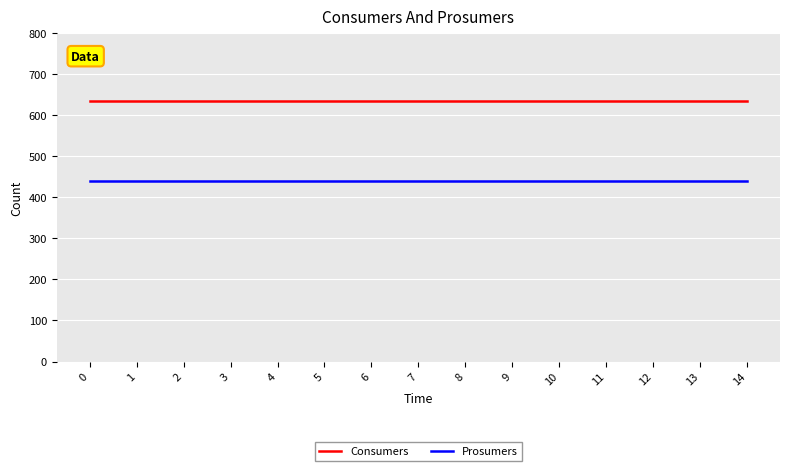

At 4, list the series in order from largest to smallest.

Consumers, Prosumers